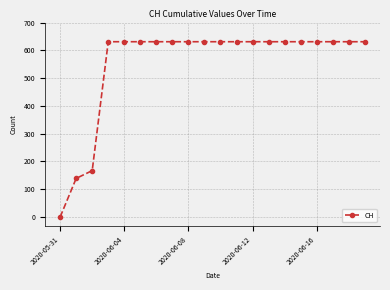

What is the value of the 19th point from the left?

631